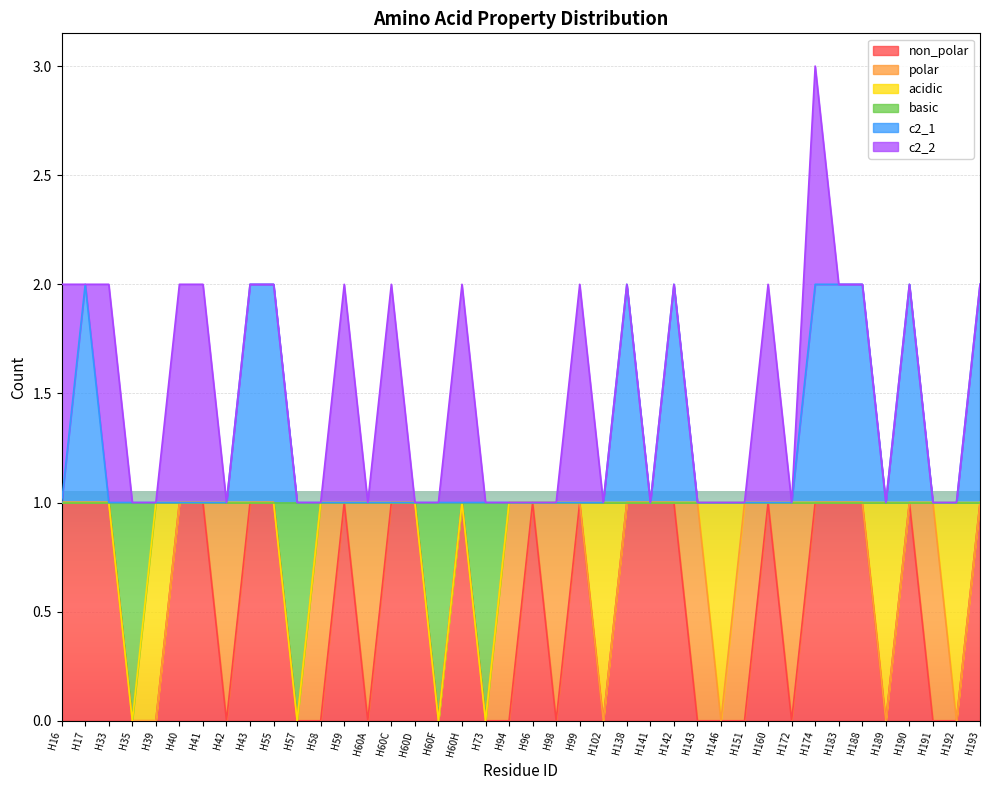

What is the approximate value of non_polar at H33?

1